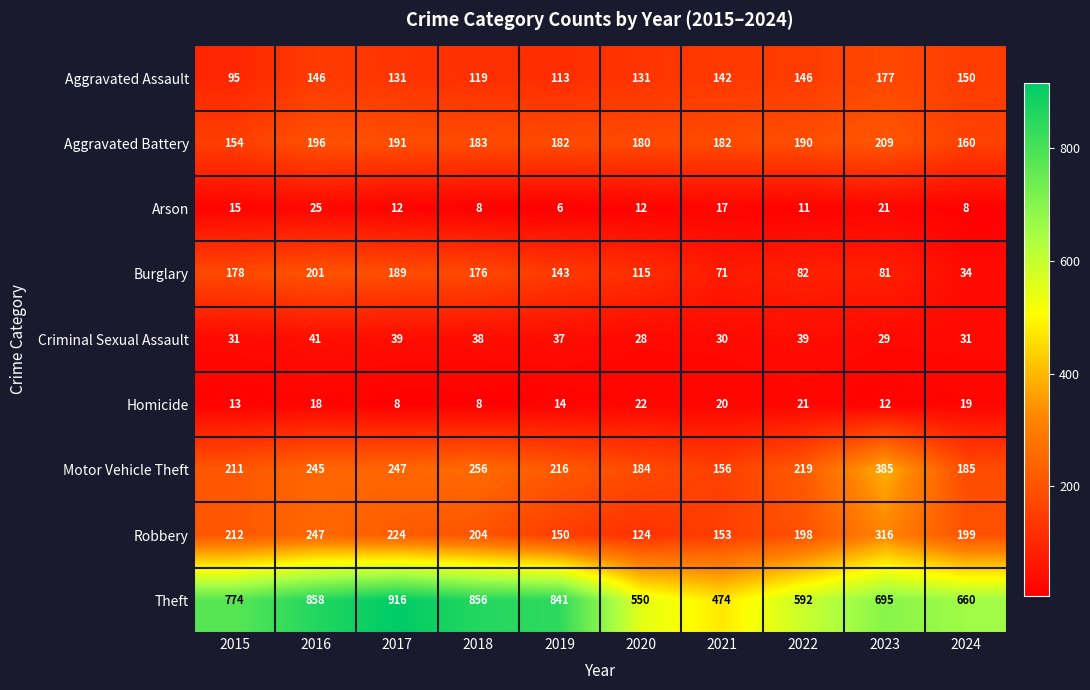

What is the minimum value shown in the chart?

6